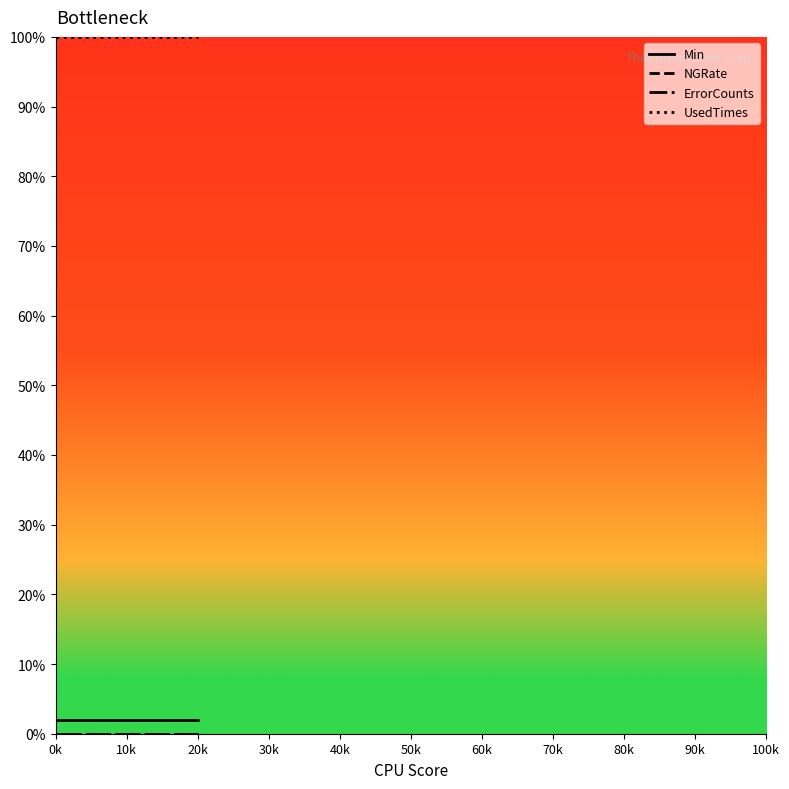

Reading right to left, list all the values displayed in this chart.

Min: 20k=2	10k=2	0k=2
NGRate: 20k=0	10k=0	0k=0
ErrorCounts: 20k=0	10k=0	0k=0
UsedTimes: 20k=100	10k=100	0k=100